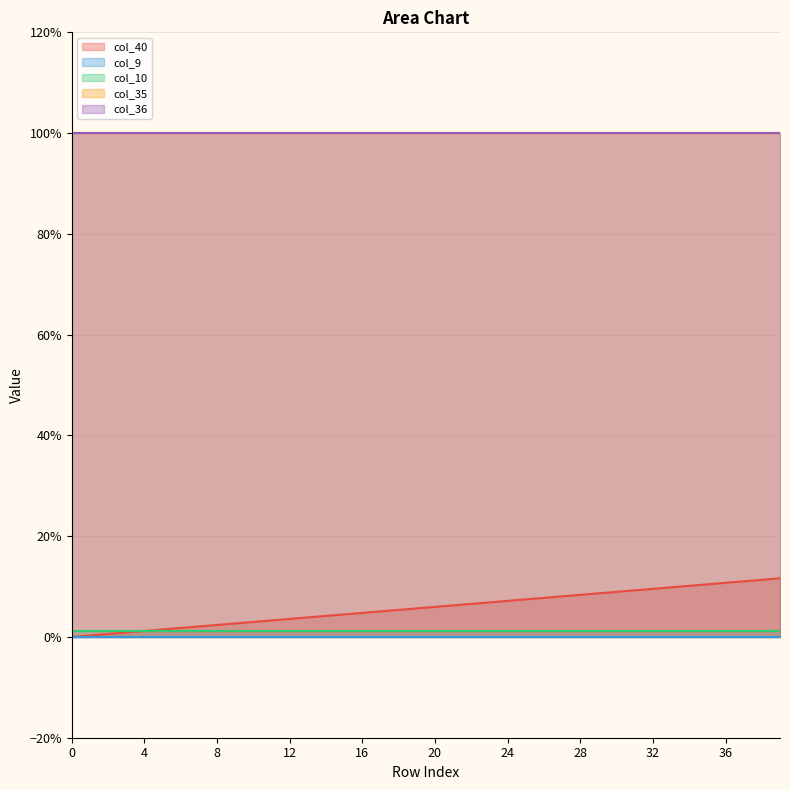

Which series has the largest total across all categories?

col_35